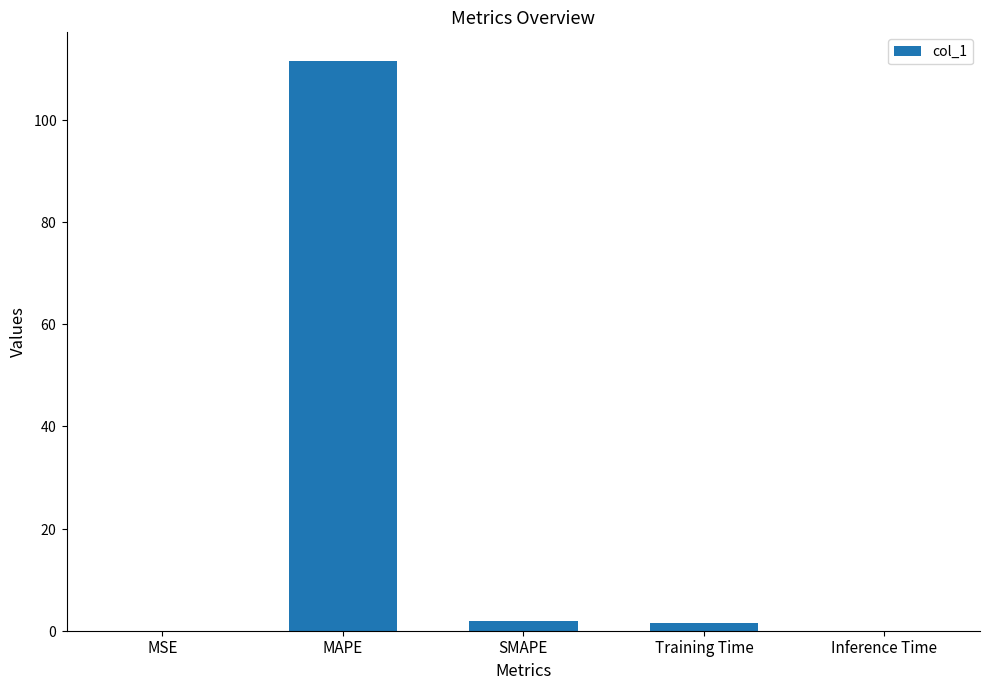

What is the label of the 3rd bar from the left?

SMAPE